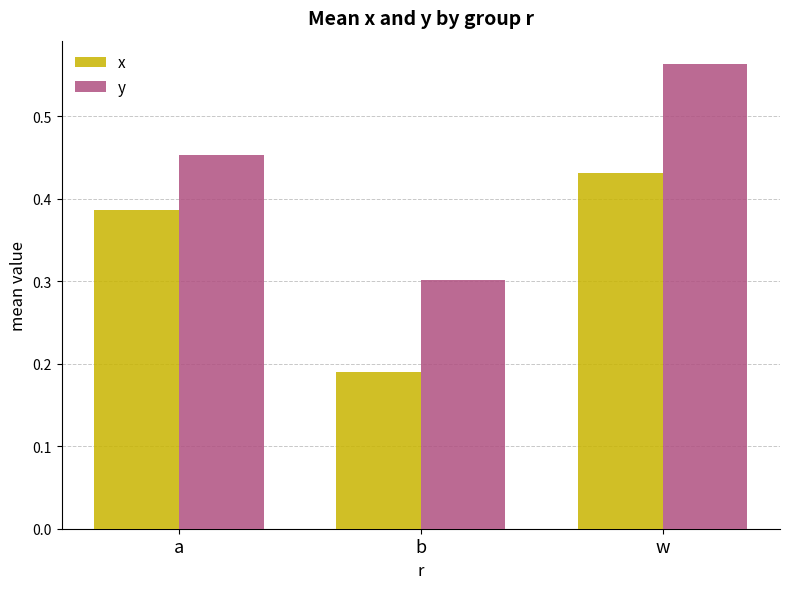

Between a and b, which series saw the biggest shift?

x